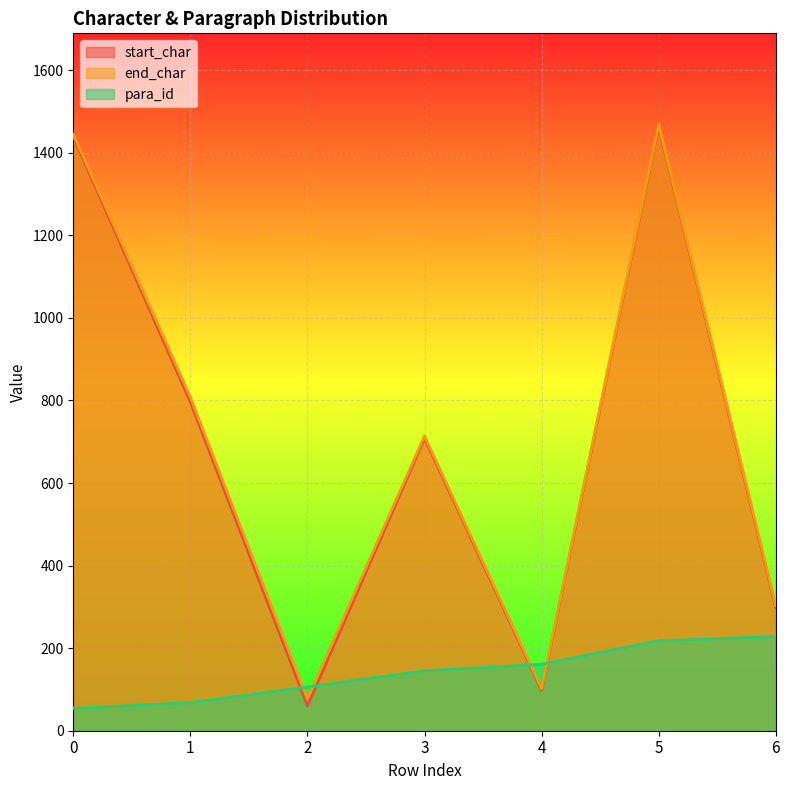

Reading left to right, extract all data points from this chart.

start_char: 1439	796	60	708	98	1464	298
end_char: 1445	808	77	714	102	1469	303
para_id: 54	68	106	145	161	218	228